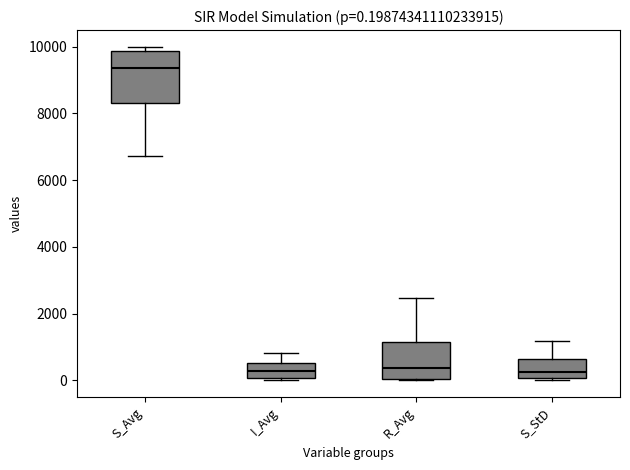

Which box has the highest median line?

S_Avg